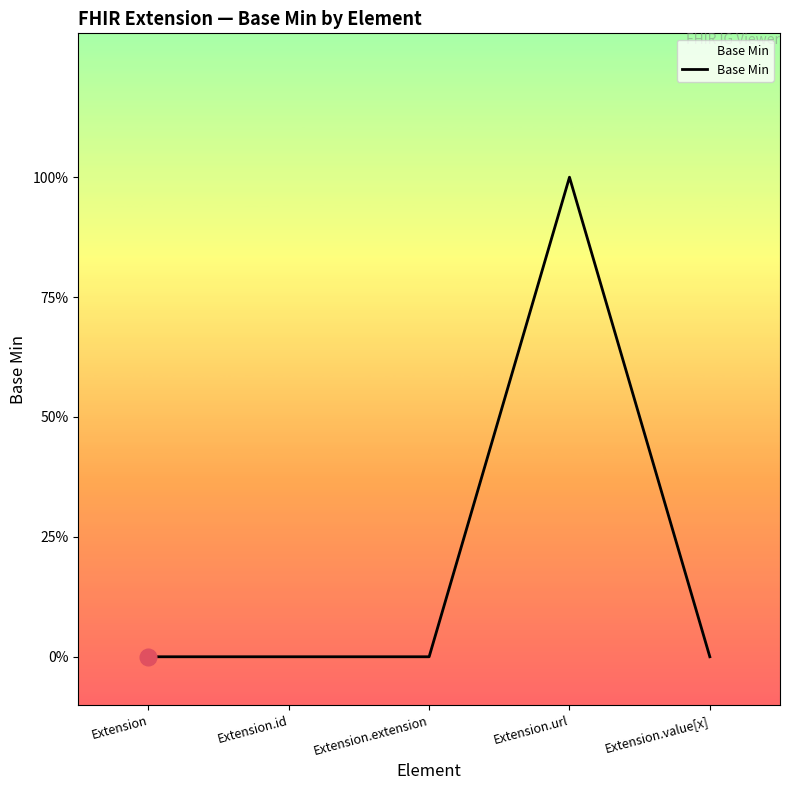

List the labels in order of value, largest first.

Extension.url, Extension, Extension.id, Extension.extension, Extension.value[x]